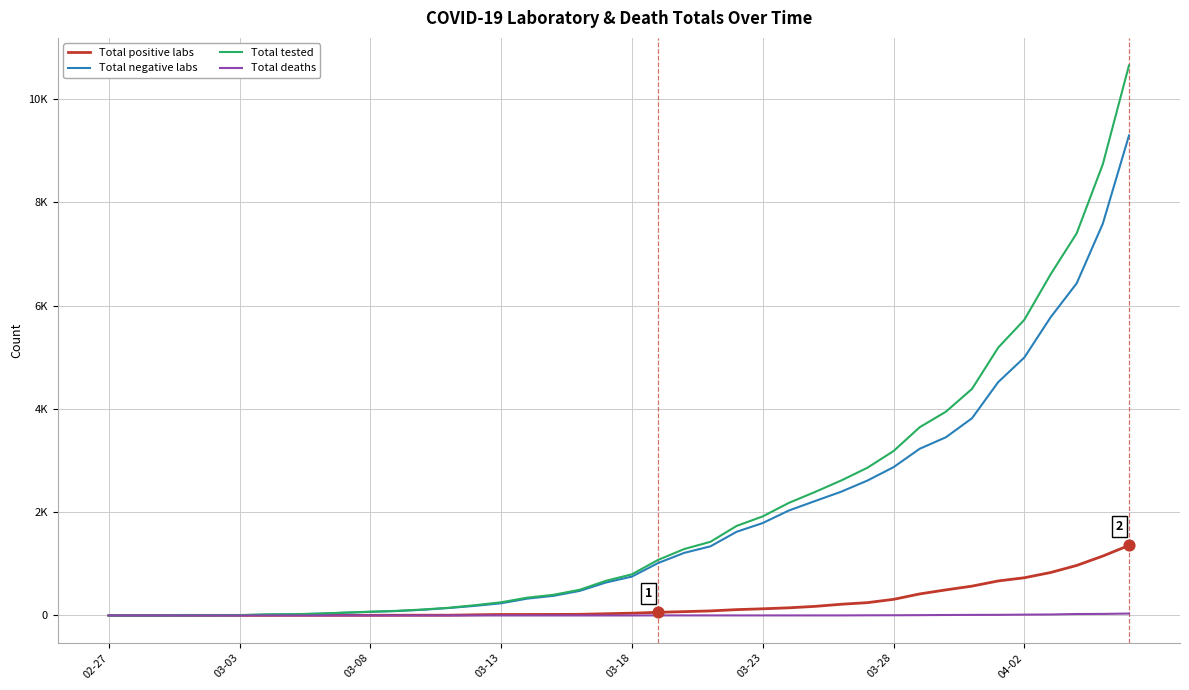

What are all the series names shown in the legend?

Total positive labs, Total negative labs, Total tested, Total deaths